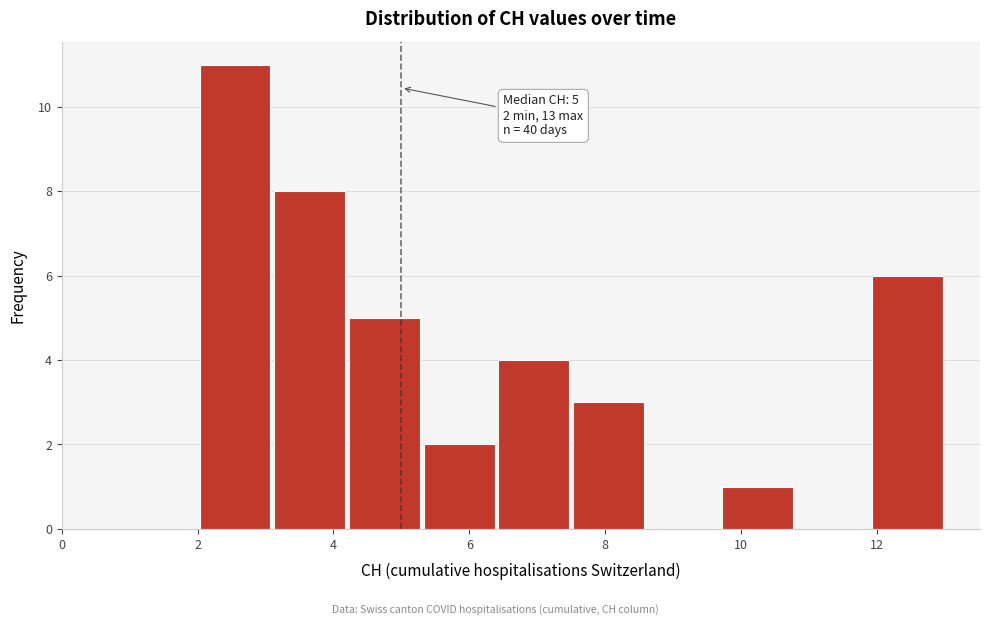

Over which range of the x-axis is the bar tallest?

2.0 to 3.1